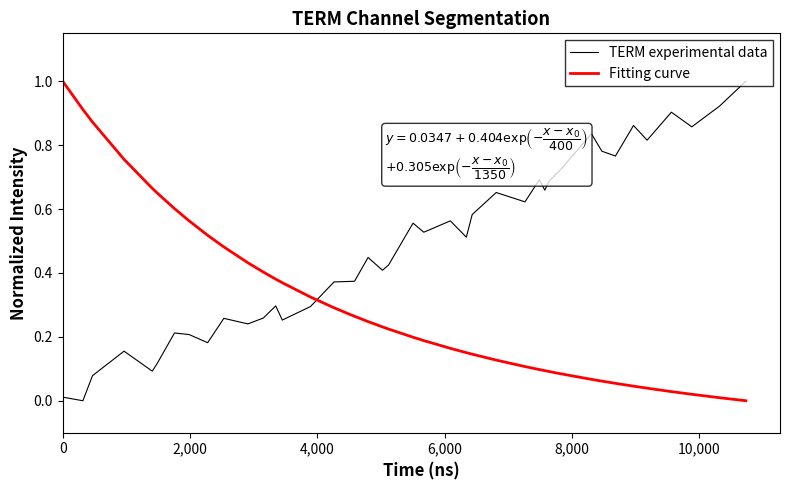

Which series has the largest total across all categories?

TERM experimental data